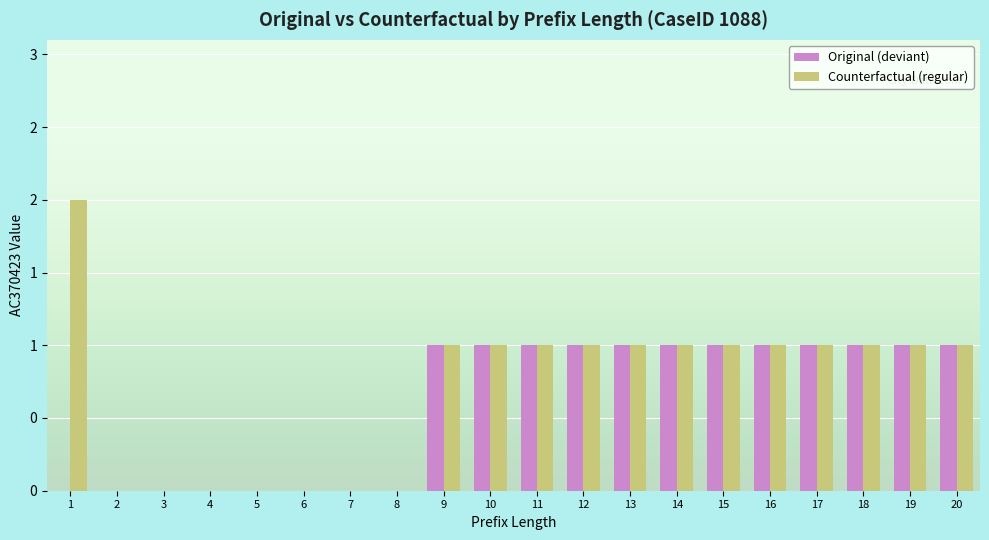

Are the bars horizontal?

No